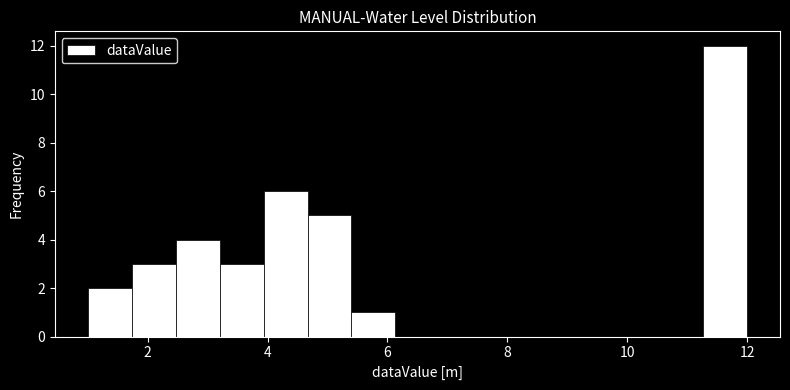

Around what value on the x-axis is the tallest bar? Give the approximate position of its centre, as read against the axis.

11.6